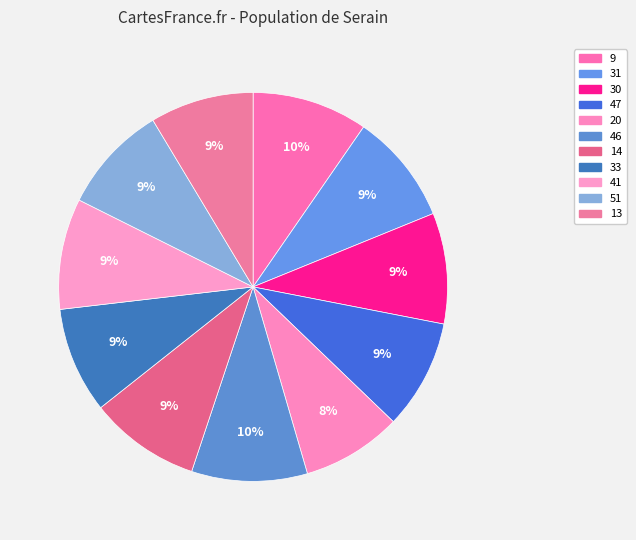

How many segments does this pie chart have?

11